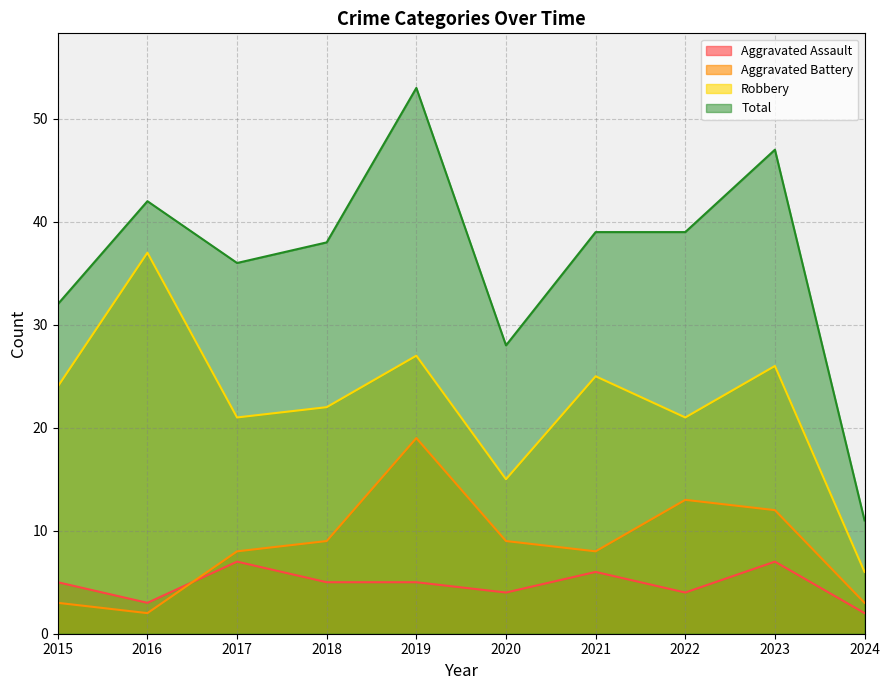

What is the highest value of the Robbery series?

37